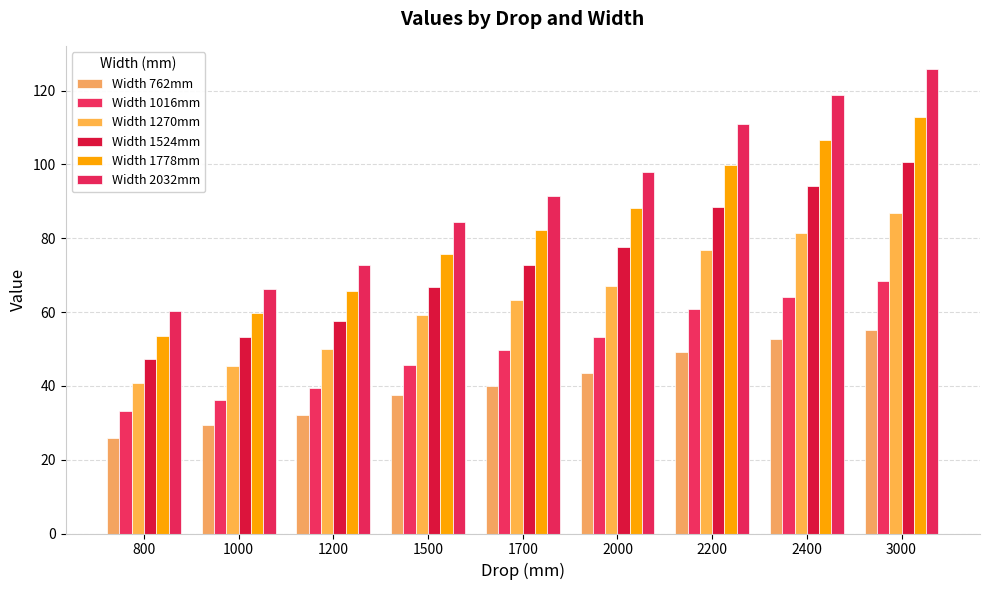

Reading right to left, what are all the values shown in this chart?

Width 762mm: 55.3	52.6	49.1	43.6	39.9	37.5	32.1	29.4	26.0
Width 1016mm: 68.4	64.2	60.7	53.1	49.7	45.8	39.4	36.2	33.1
Width 1270mm: 86.7	81.5	76.7	67.1	63.2	59.3	49.9	45.5	40.8
Width 1524mm: 100.6	94.1	88.5	77.7	72.8	66.8	57.5	53.2	47.4
Width 1778mm: 112.7	106.7	100.0	88.2	82.2	75.9	65.6	59.7	53.6
Width 2032mm: 125.9	118.9	110.9	98.1	91.5	84.5	72.8	66.3	60.2